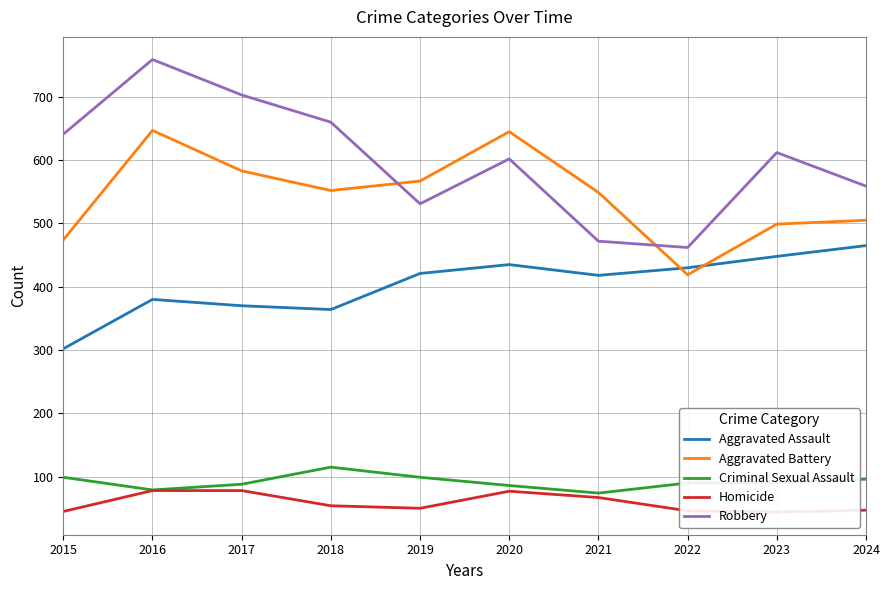

What is the highest value of the Aggravated Battery series?

647